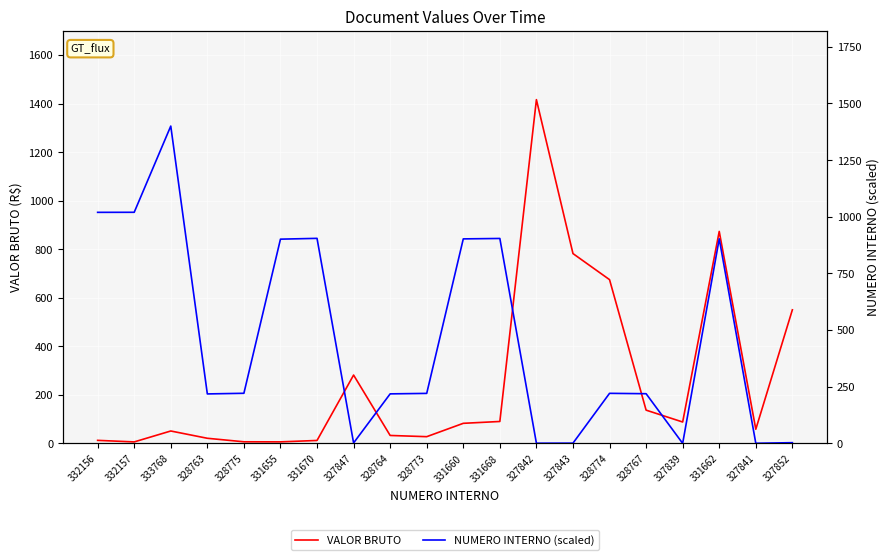

Which series ends up on top after the final intersection of VALOR BRUTO and NUMERO INTERNO (scaled)?

VALOR BRUTO